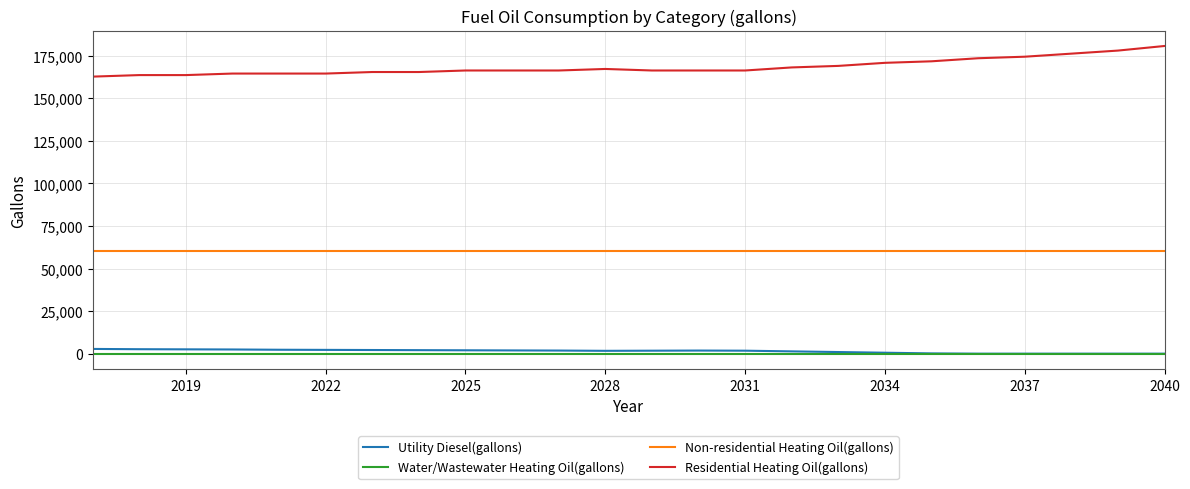

What is the greatest value displayed?

180673.5